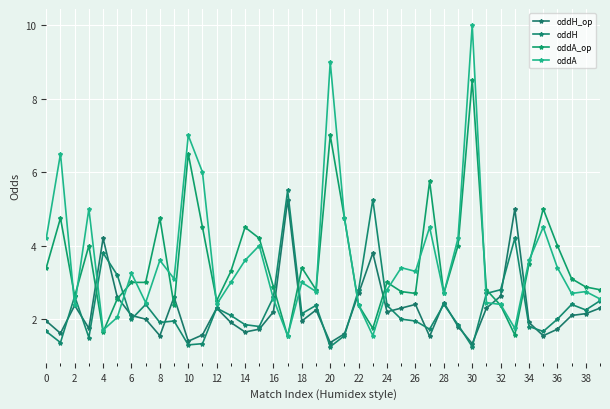

Which series has the widest spread of values?

oddA